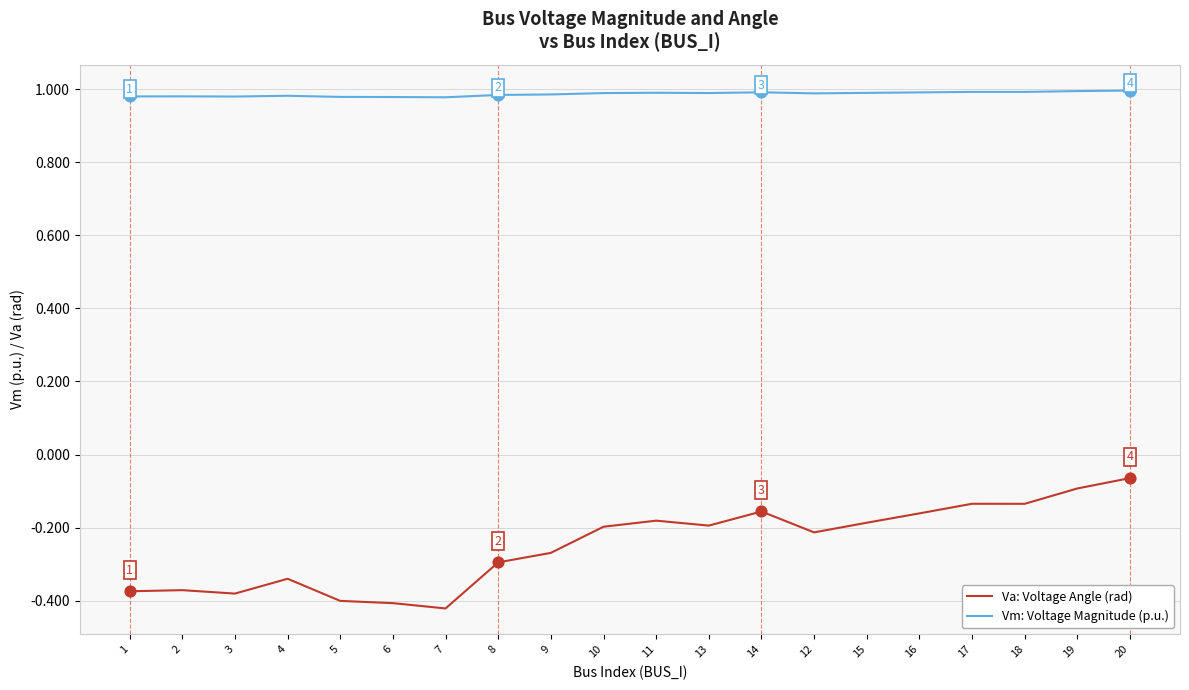

Is the value of Va: Voltage Angle (rad) at 20 greater than the value of Vm: Voltage Magnitude (p.u.) at 13?

No